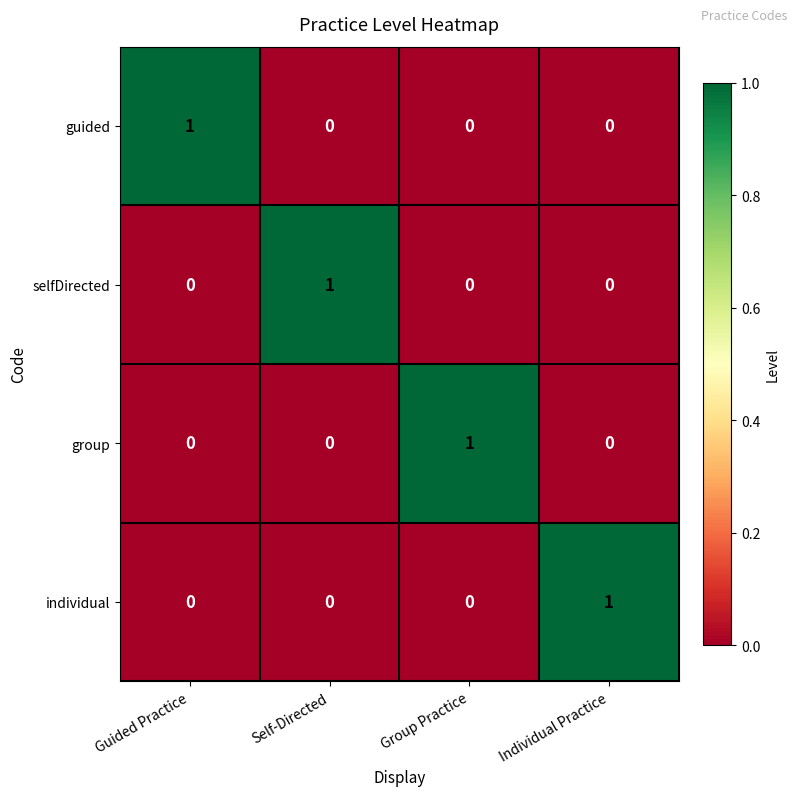

The value of group at Guided Practice is 0. True or false?

True